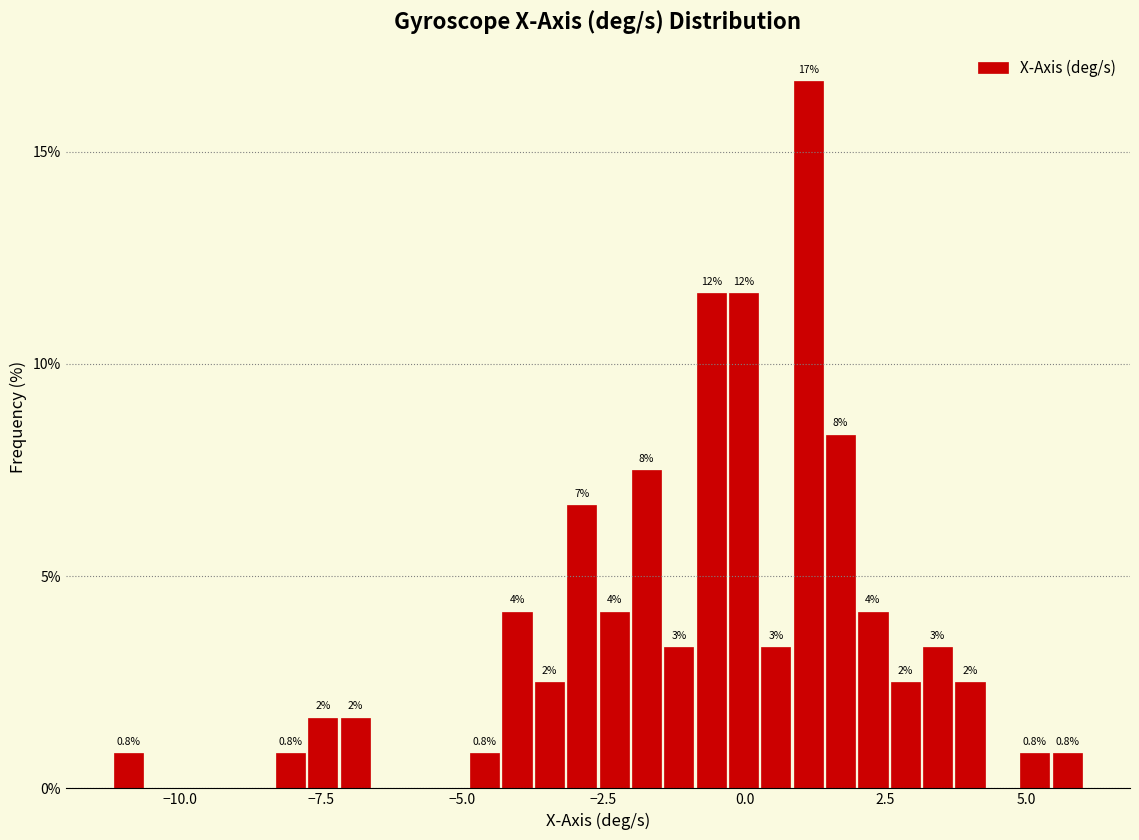

Read against the x-axis, roughly where is the centre of the tallest bar?

1.0